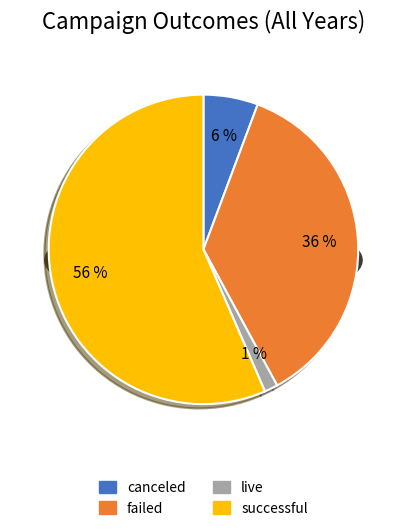

To the nearest percent, what portion does successful represent?

56%